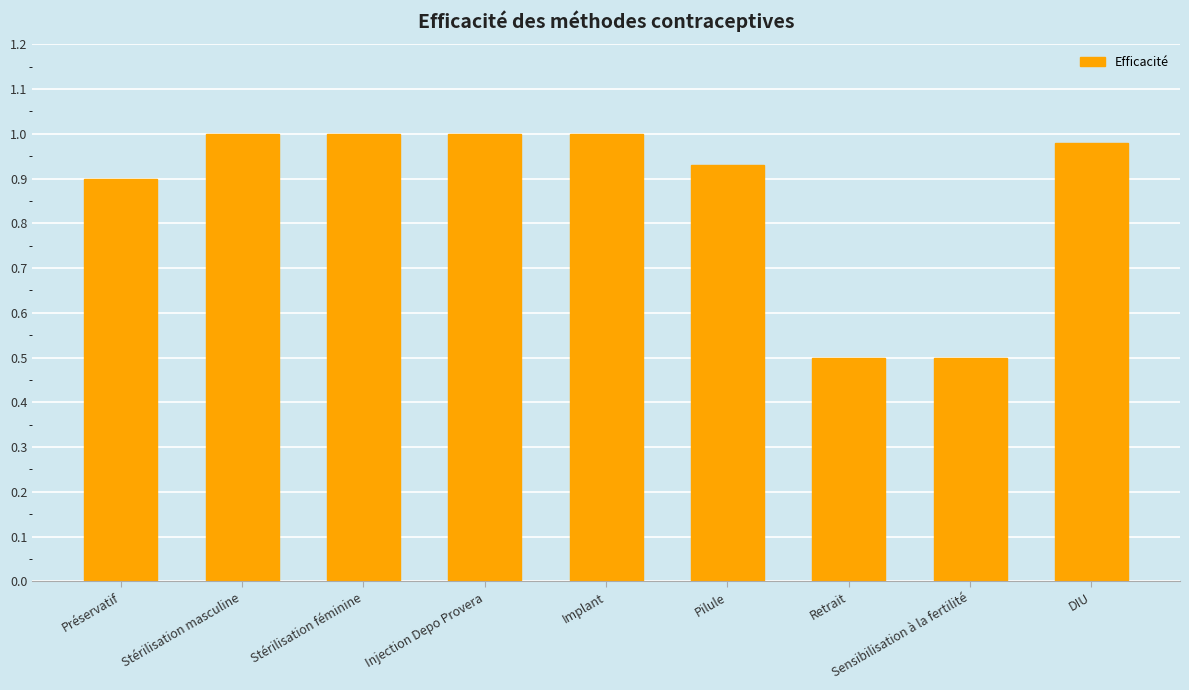

What position from the left is Stérilisation masculine?

2